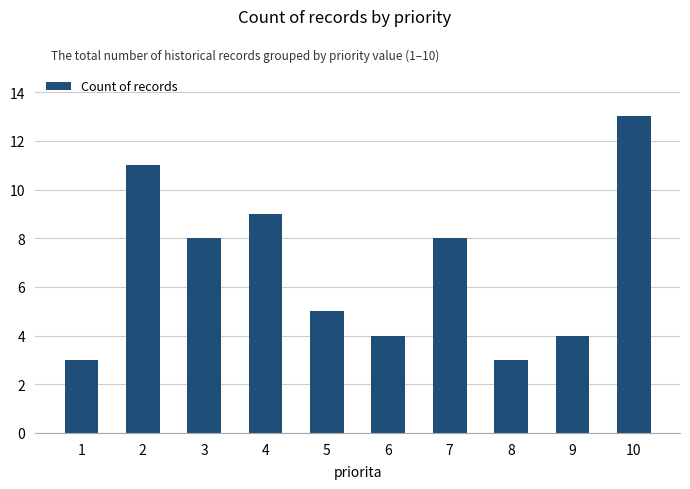

What is the average value?

7